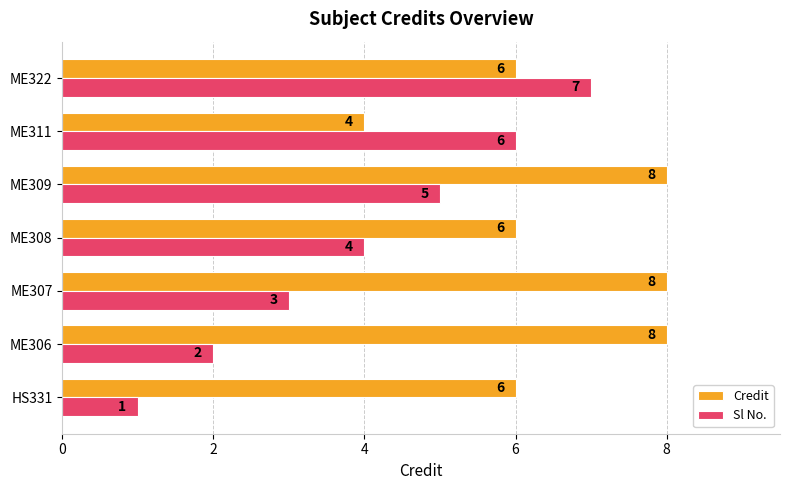

What is the difference between the second highest and second lowest values in the Sl No. series?

4